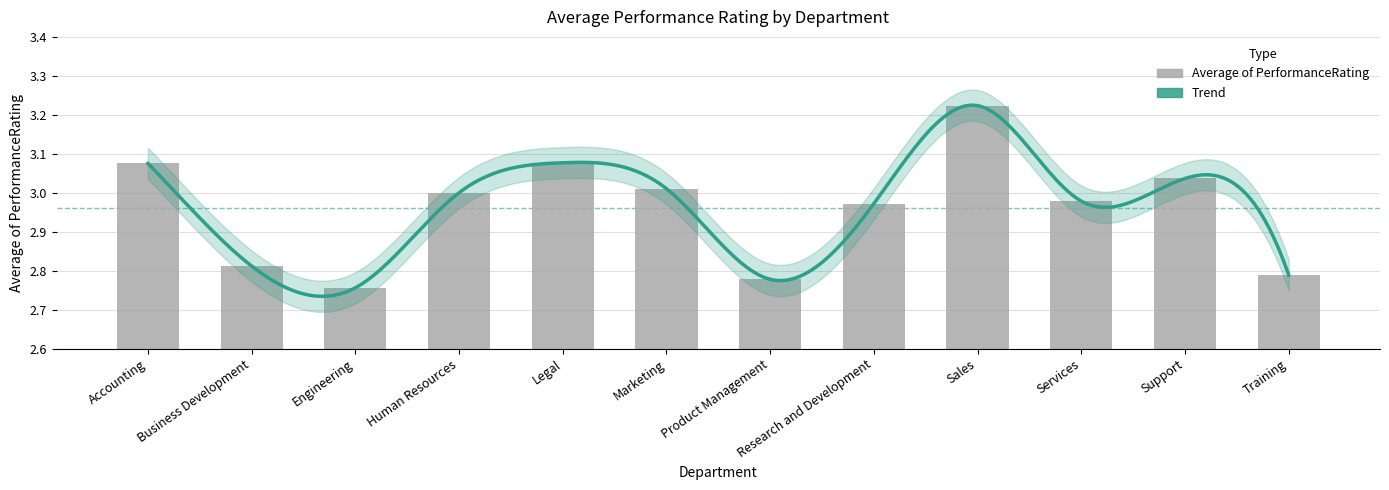

Reading right to left, what are all the values shown in this chart?

2.8	3.0	3.0	3.2	3.0	2.8	3.0	3.1	3.0	2.8	2.8	3.1